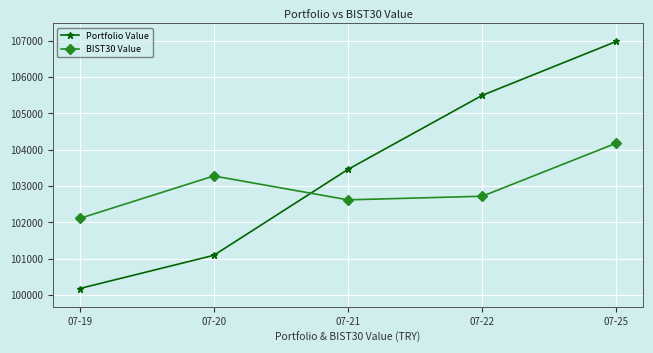

List the labels in order of Portfolio Value value, largest first.

07-25, 07-22, 07-21, 07-20, 07-19